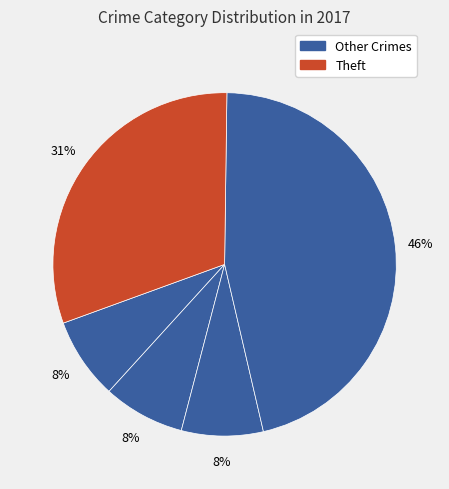

How many slices are in this pie chart?

5